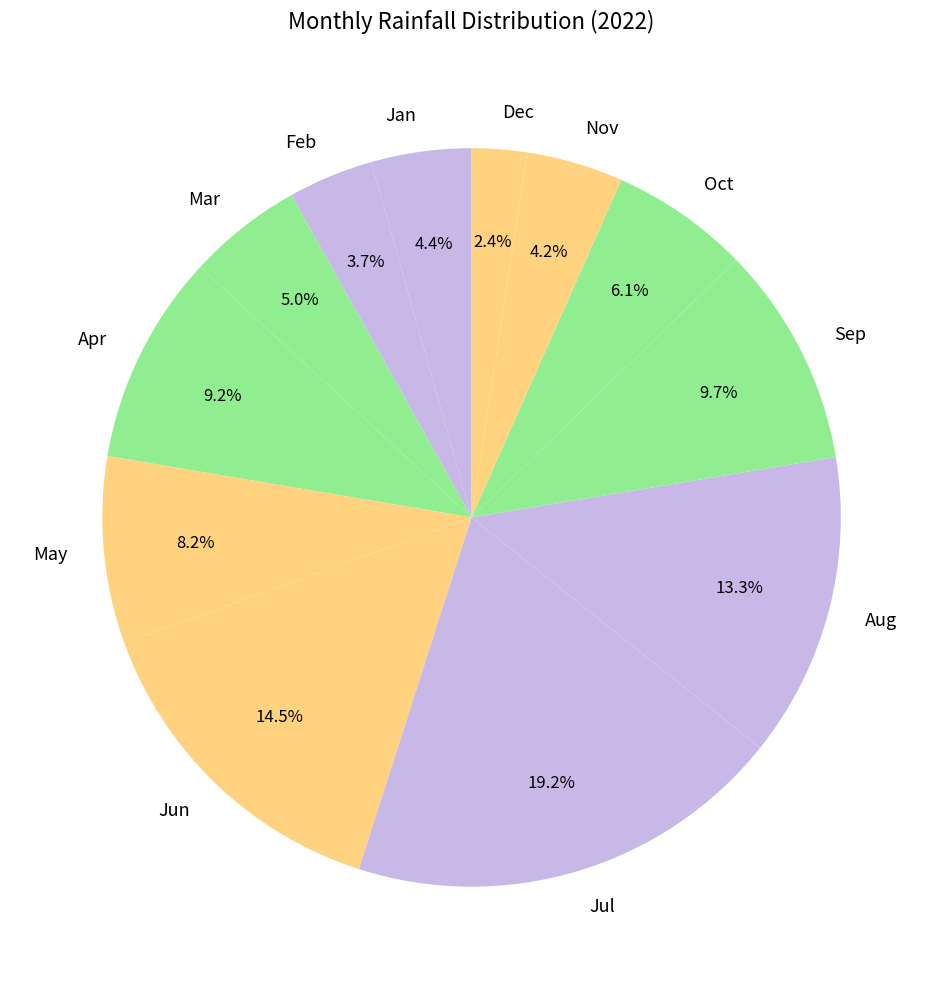

Is there any slice that represents more than half of the pie?

No